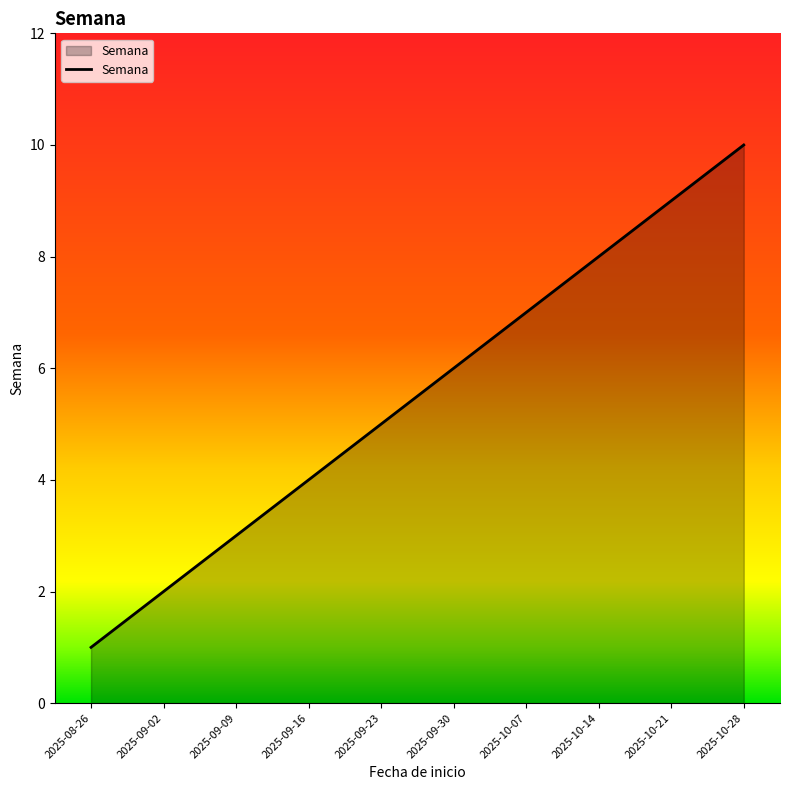

What is the minimum value shown in the chart?

1